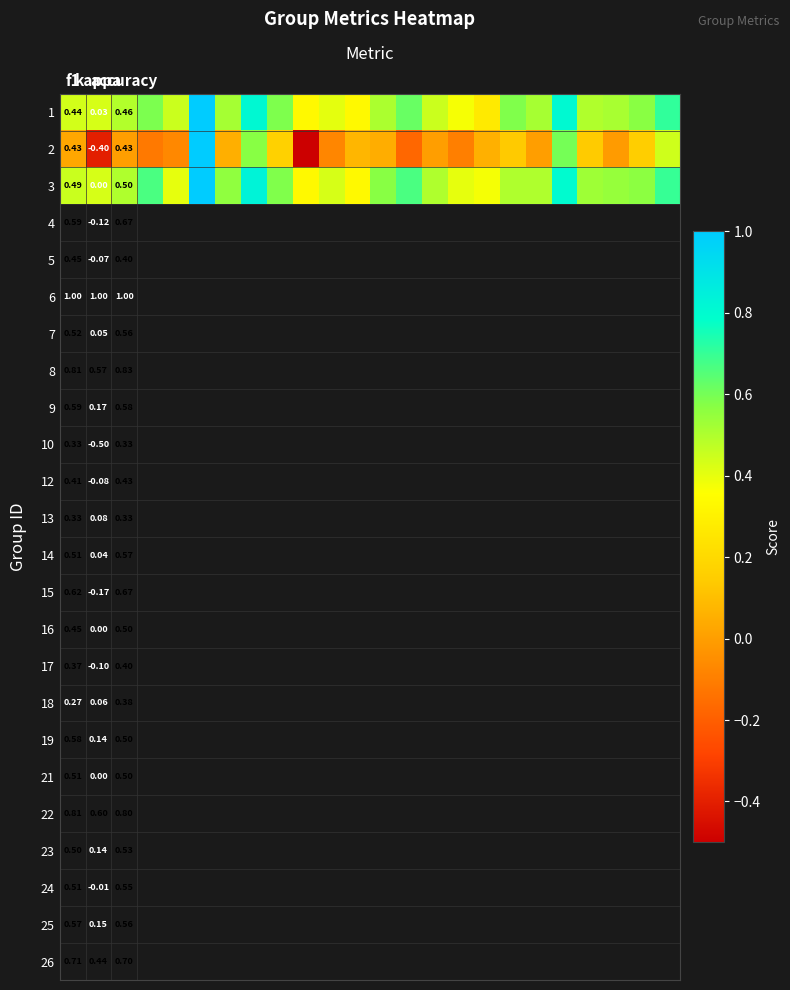

How many values in the 2 series are below 0?

8